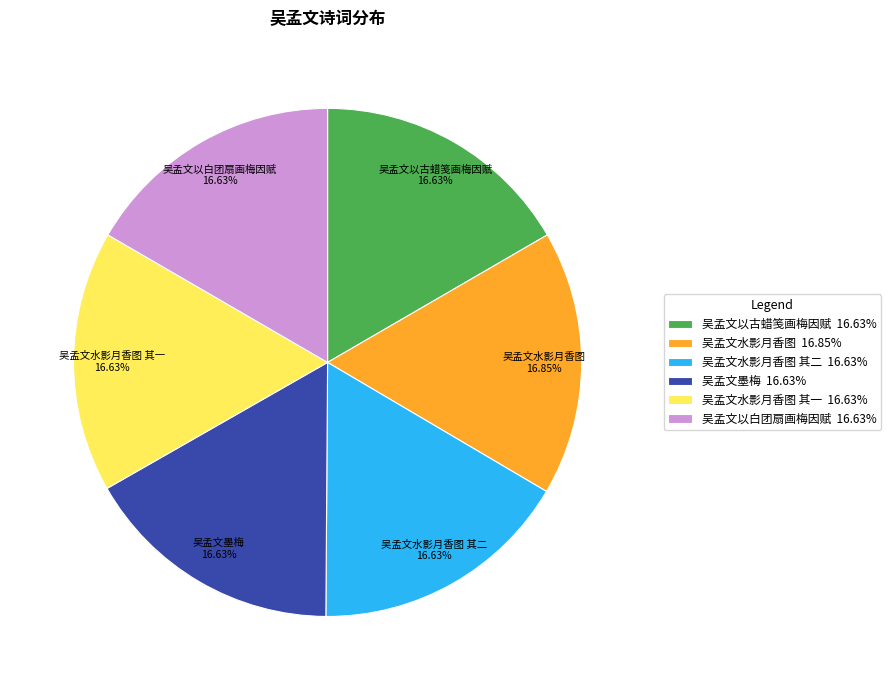

Do 吴孟文水影月香图 其二 16.63% and 吴孟文以白团扇画梅因赋 16.63% together represent more than half of the pie?

No